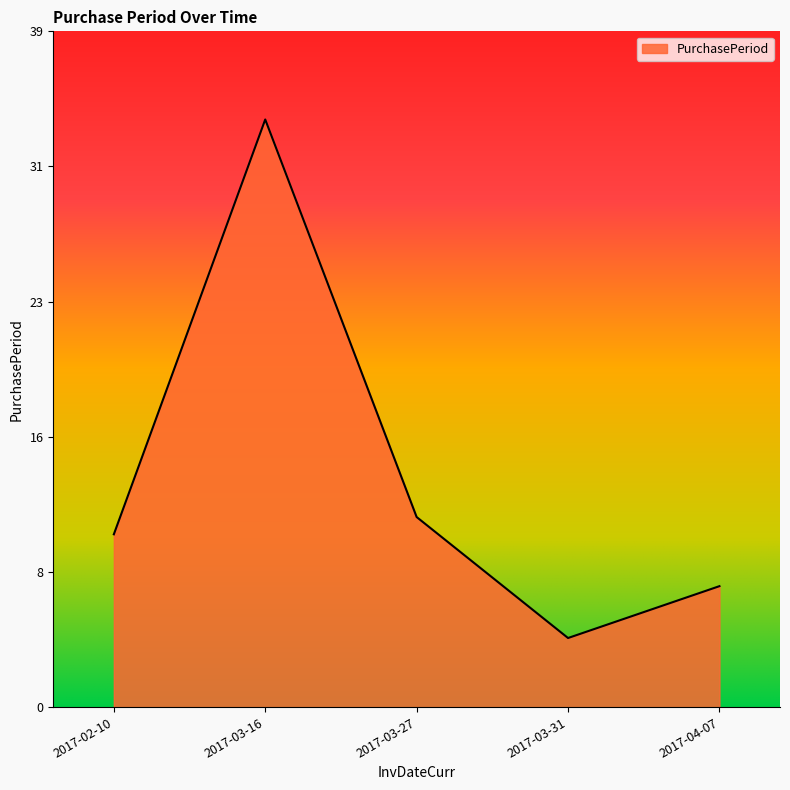

Is this an area chart (filled region under the line)?

Yes